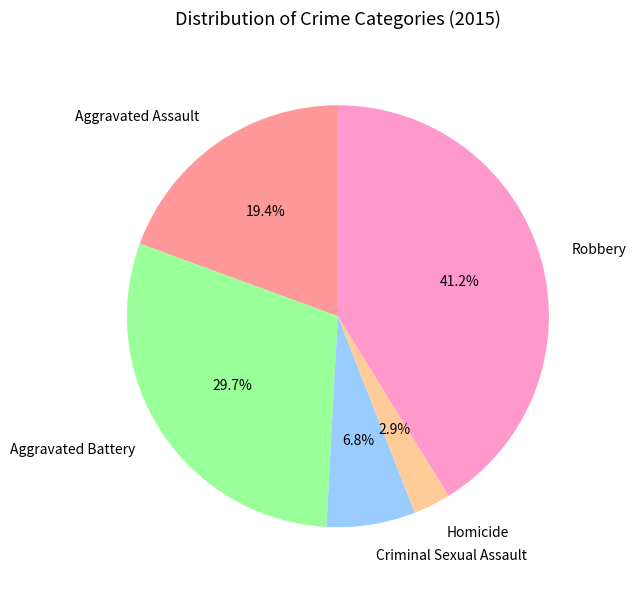

What is the smallest slice in the pie chart?

Homicide